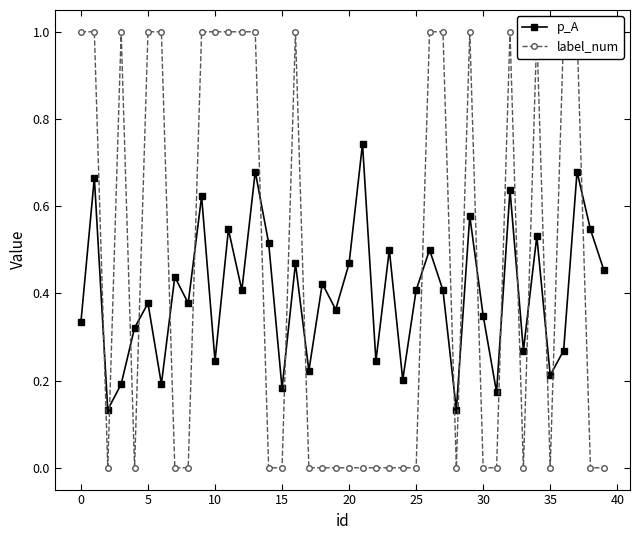

Count the p_A values in the range 0 to 1.

40